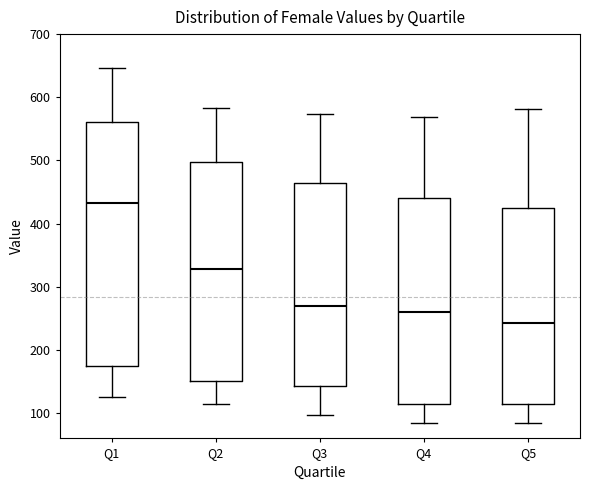

Reading left to right, transcribe this box plot: for each box, give where its median line is, the range the box spans, and where its two whiskers end, as read against the y-axis. The values are not printed on the chart, so give them approximately, as read against the axis.

Q1: median 430, box 170 to 560, whiskers 130 to 650
Q2: median 330, box 150 to 500, whiskers 120 to 580
Q3: median 270, box 140 to 460, whiskers 100 to 570
Q4: median 260, box 120 to 440, whiskers 80 to 570
Q5: median 240, box 110 to 420, whiskers 80 to 580